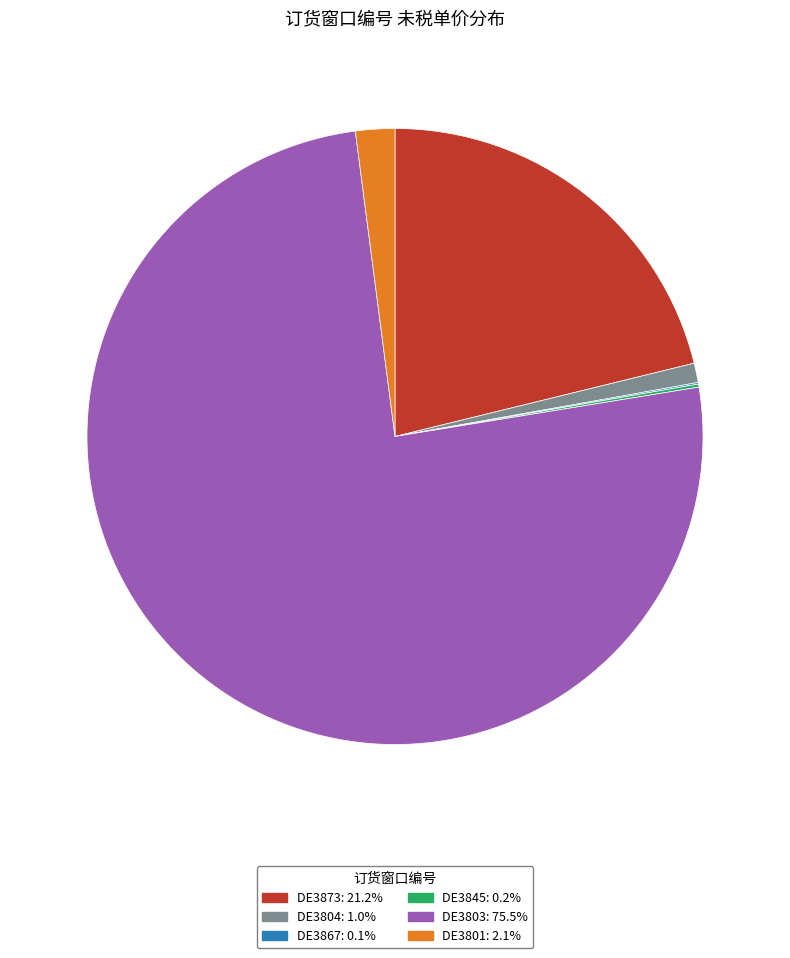

Which has a higher value, DE3873 or DE3804?

DE3873